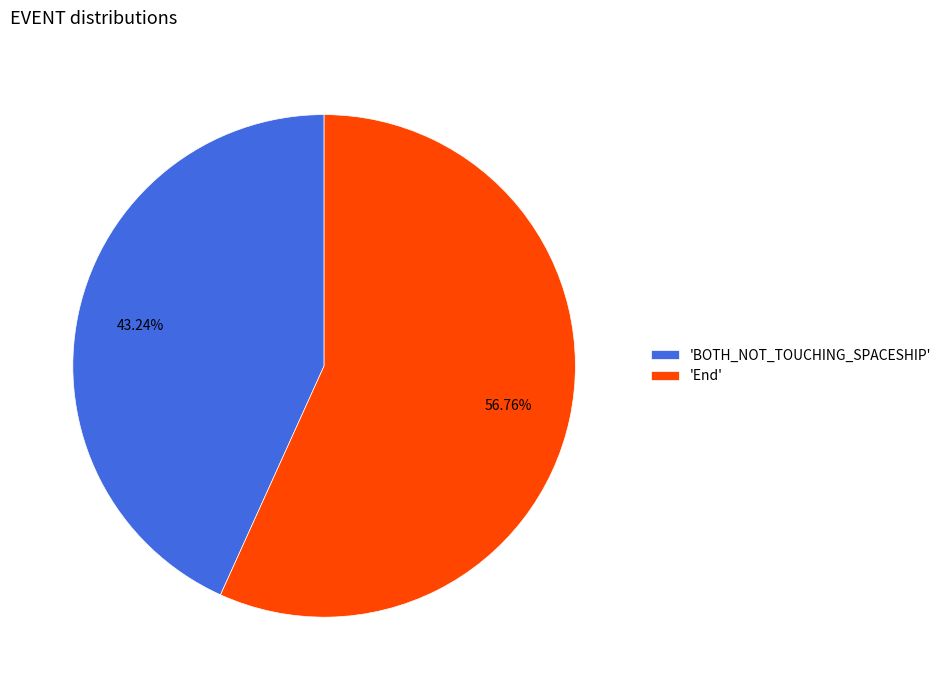

Do 'BOTH_NOT_TOUCHING_SPACESHIP' and 'End' together represent more than half of the pie?

Yes